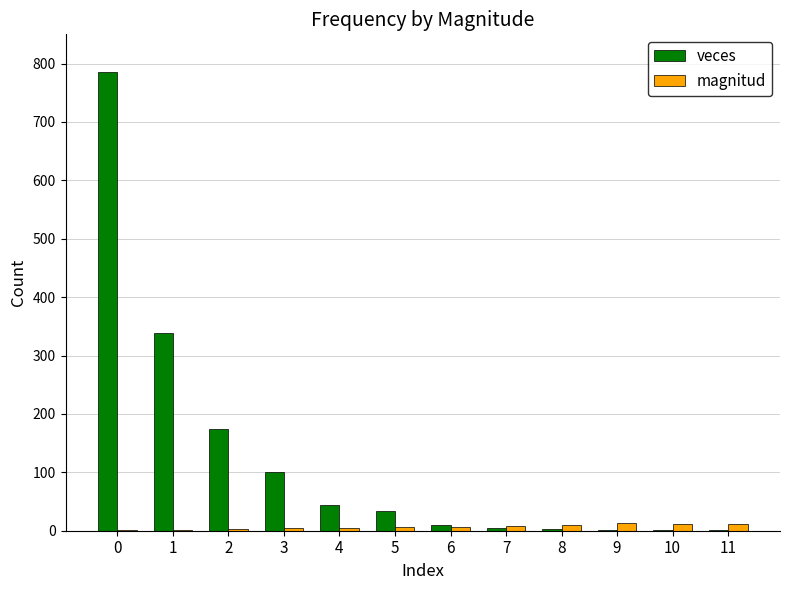

How many groups of bars are there?

12